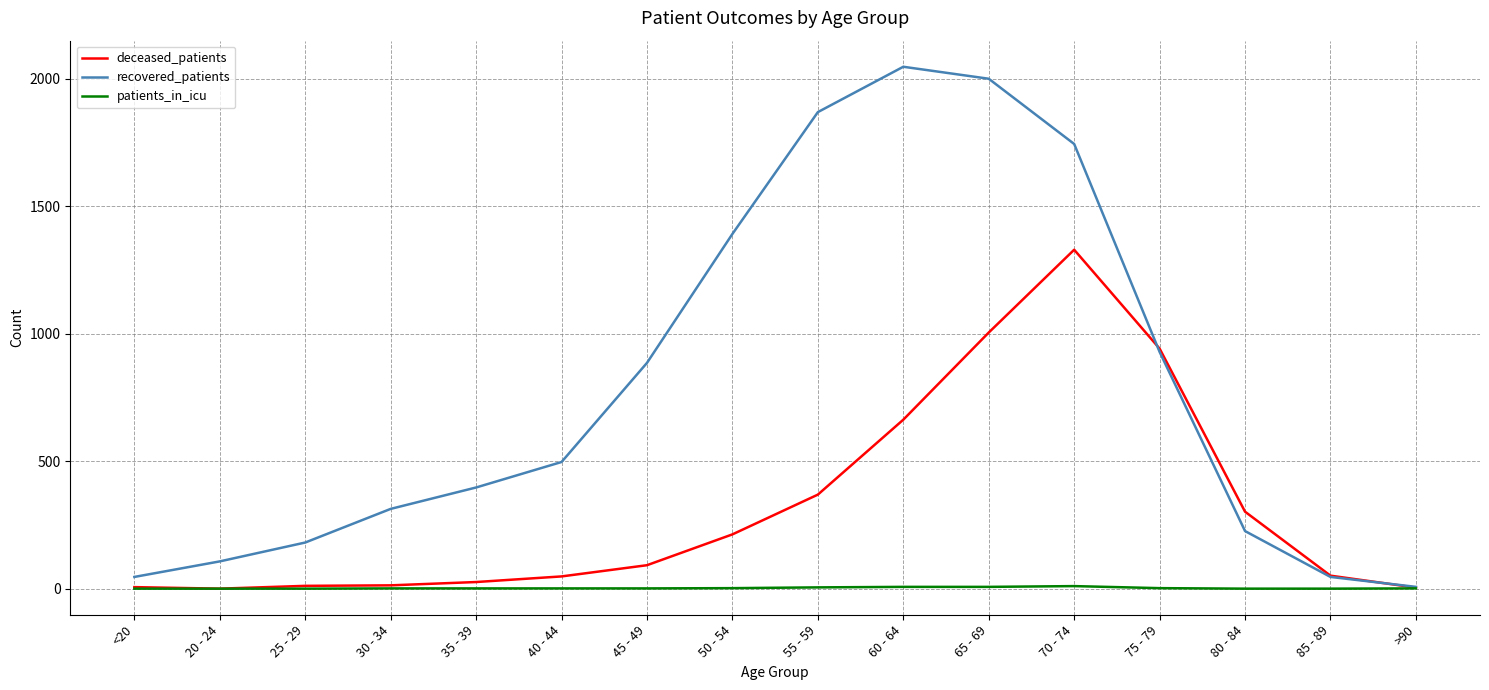

What is the greatest value displayed?

2048